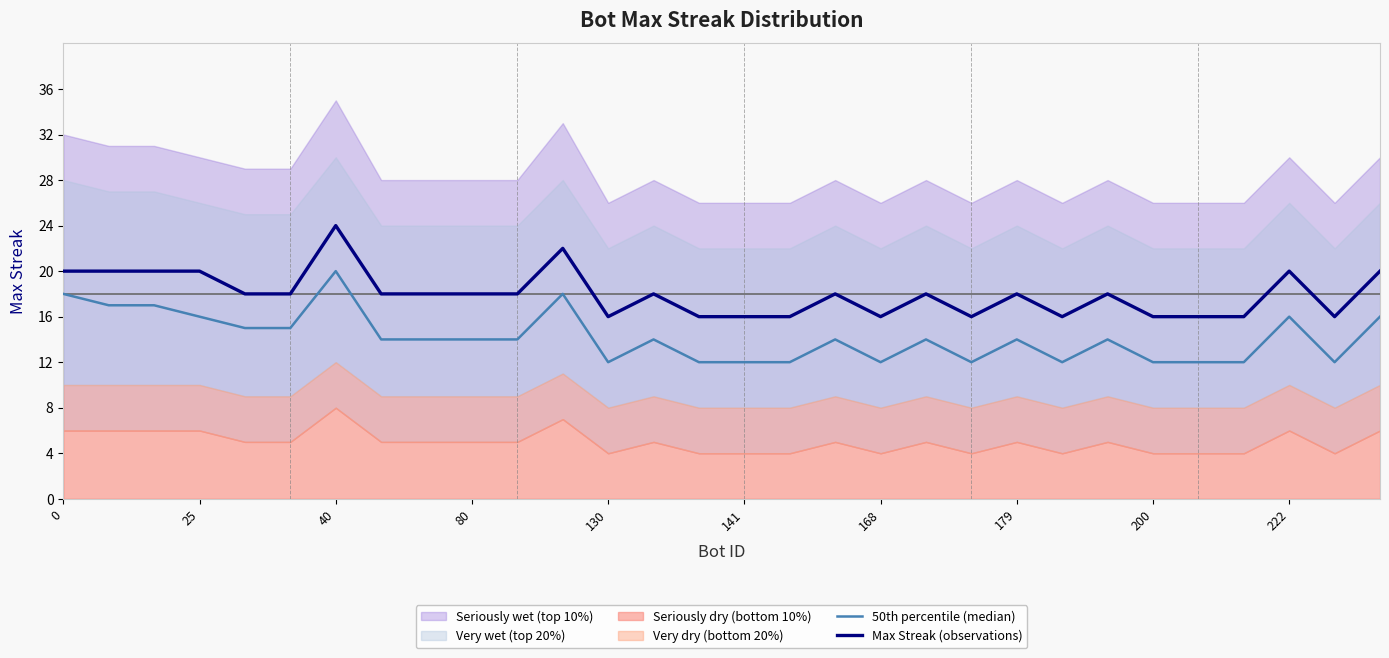

The value of Max Streak (observations) at 0 is 20. True or false?

True